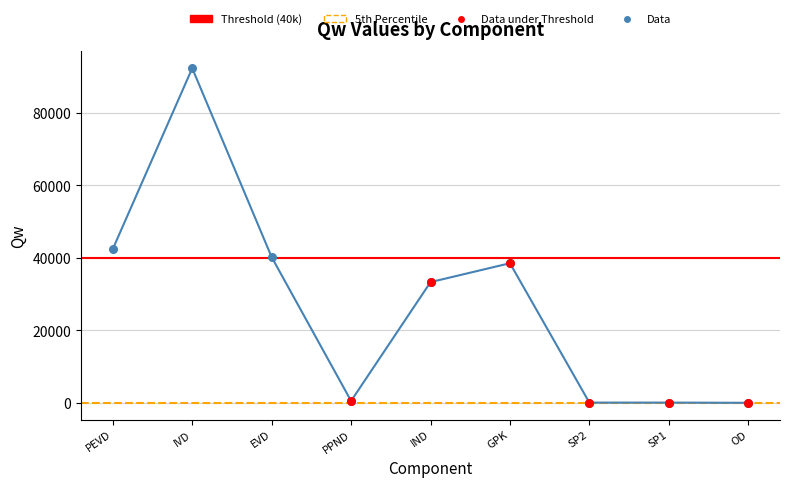

Approximately how many times larger is the value at SP1 compared to SP2?

1.0